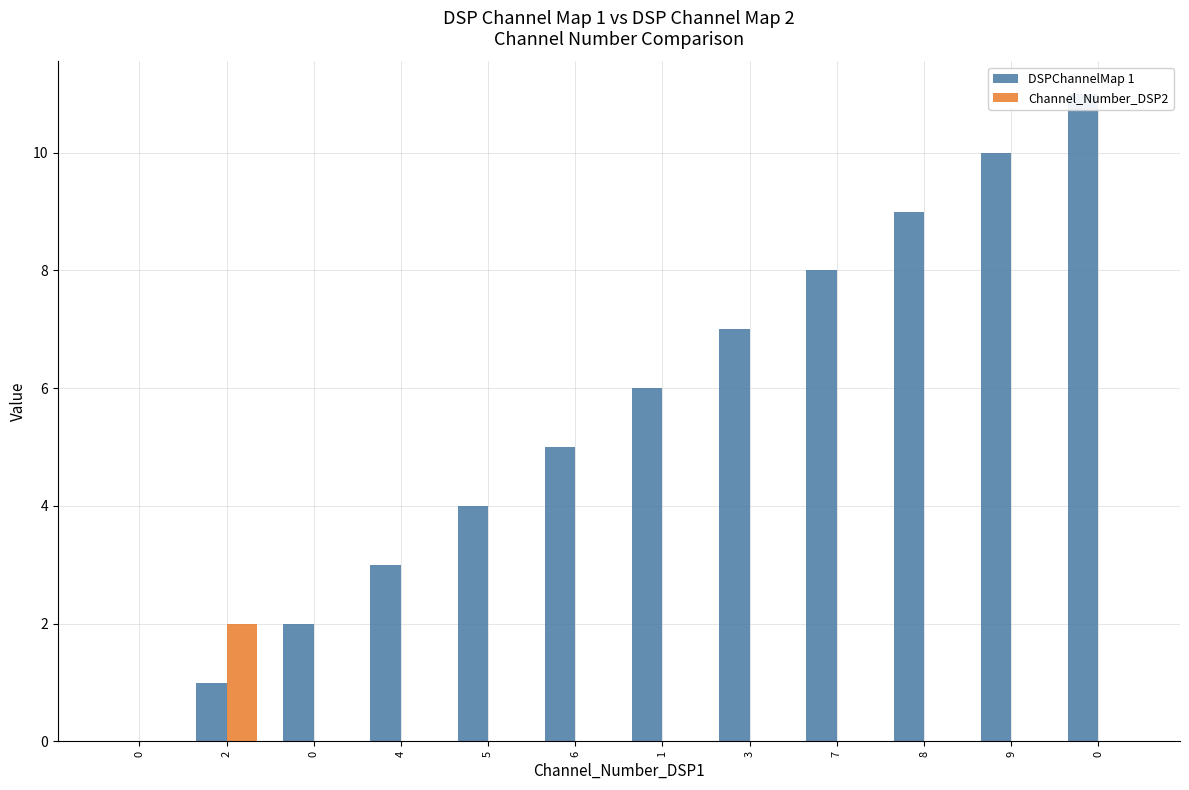

Which series has the widest spread of values?

DSPChannelMap 1